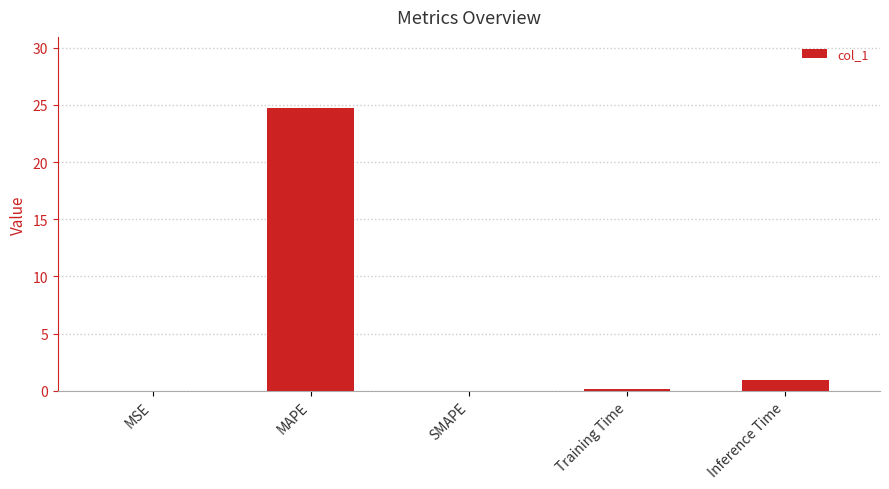

Are the bars horizontal?

No